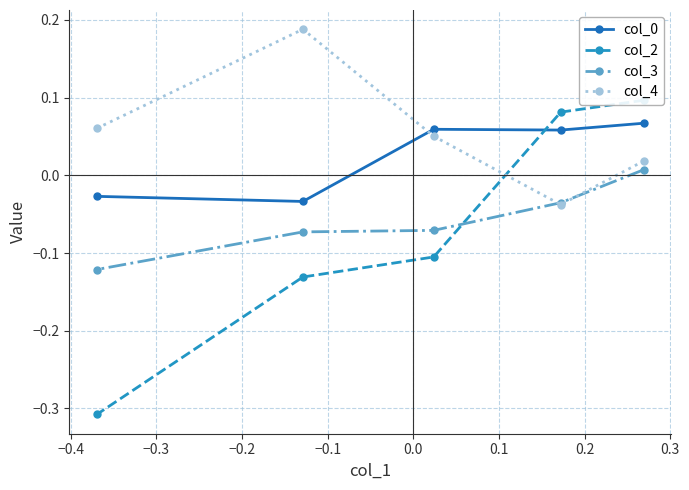

How many col_2 values are between 0 and 1?

2